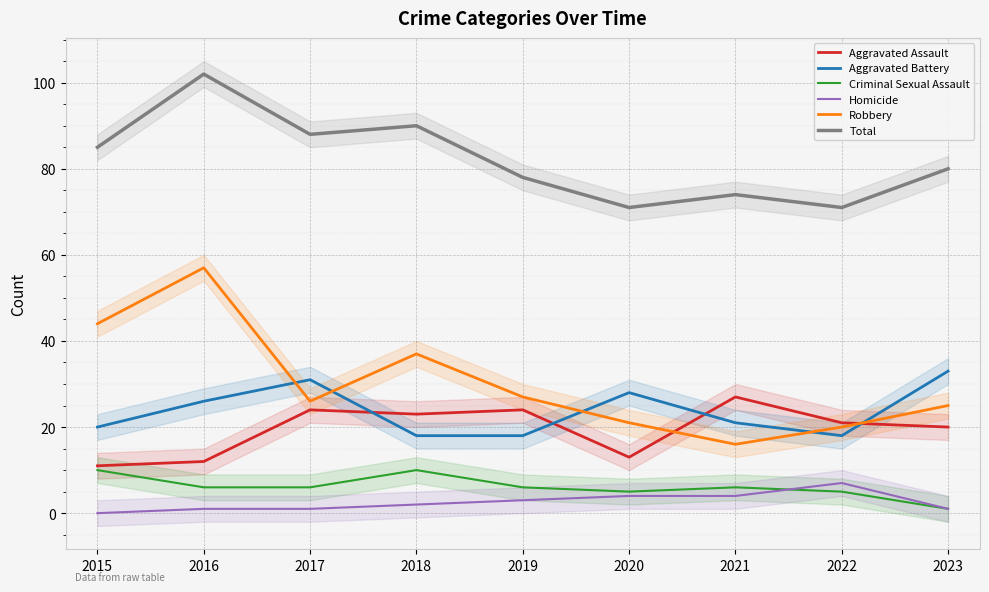

At which label is Criminal Sexual Assault closest to 5?

2020